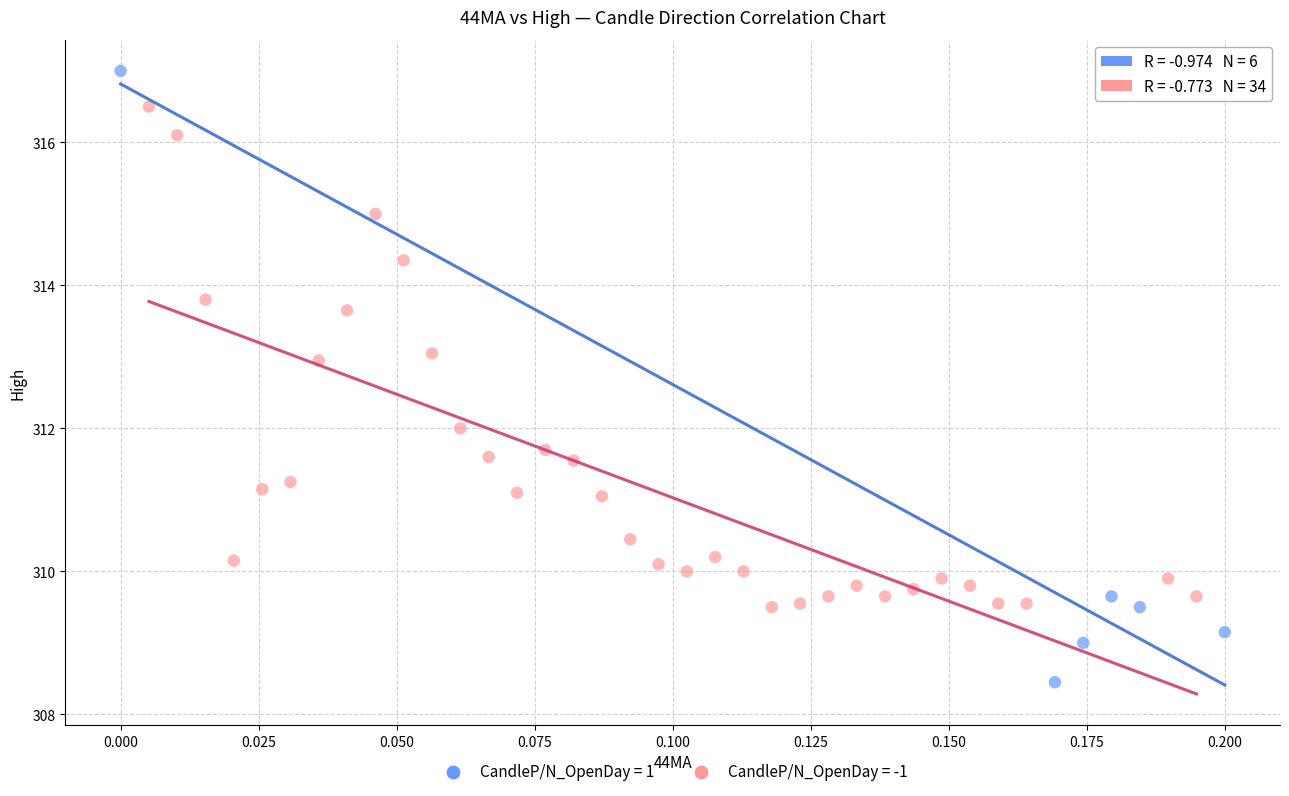

Which series has the widest spread of Y values?

CandleP/N_OpenDay = 1